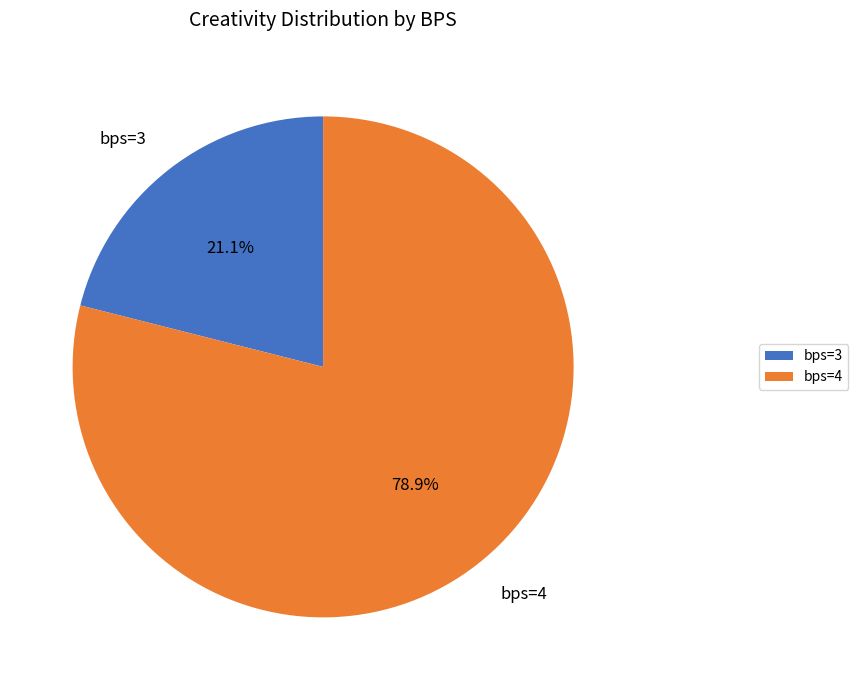

Do bps=3 and bps=4 together represent more than half of the pie?

Yes